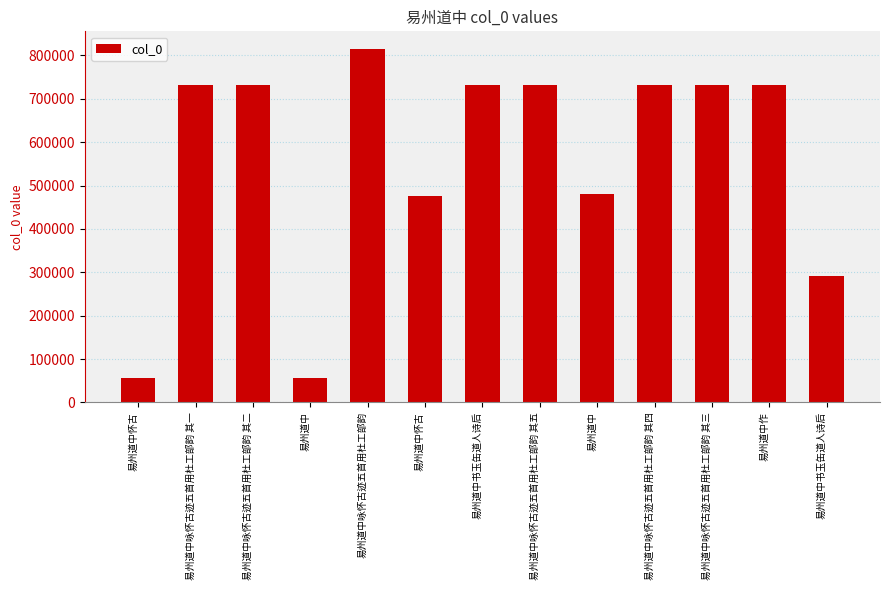

What is the change in value from 易州道中 to 易州道中咏怀古迹五首用杜工部韵 其五?

+675433